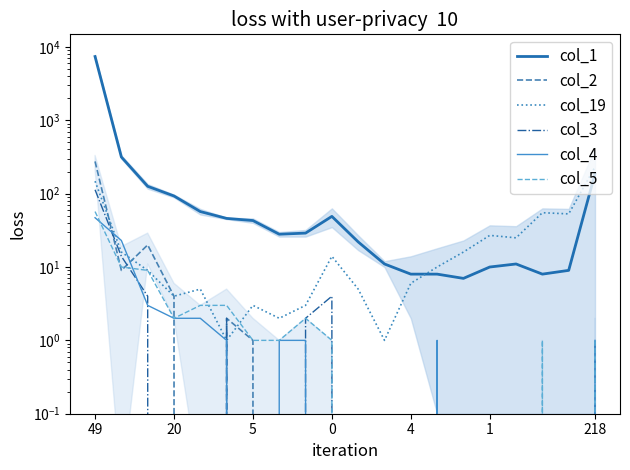

True or false: col_1 and col_3 cross at least once.

False